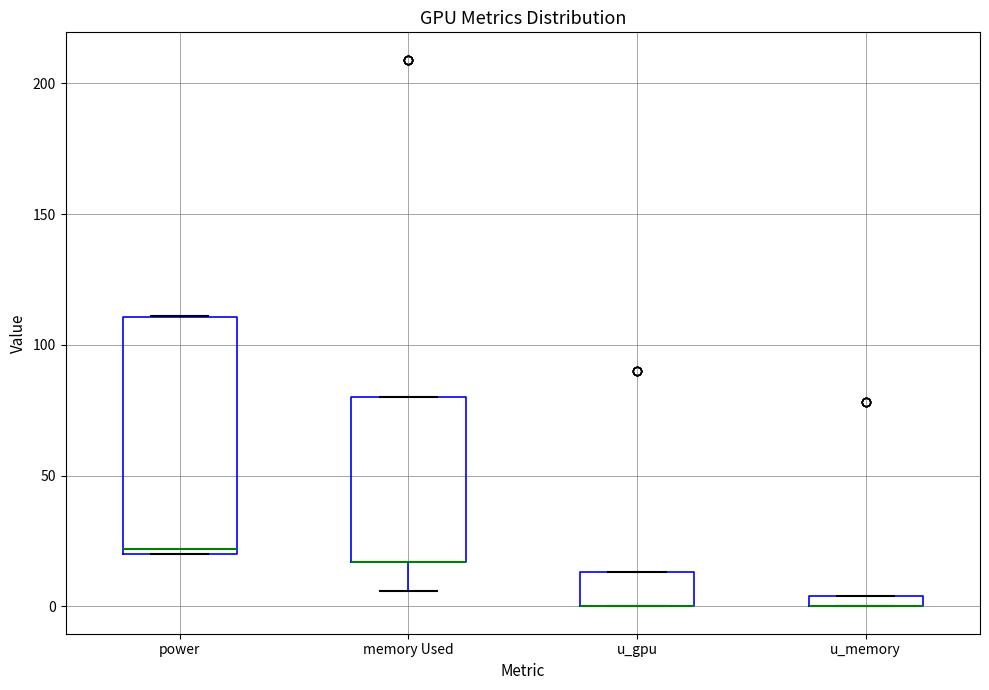

Where is the lower edge of the box for u_memory on the y-axis? The values are not printed on the chart, so give them approximately, as read against the axis.

0